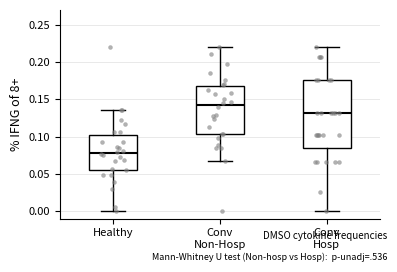

Where is the upper edge of the box for Conv Hosp on the y-axis? The values are not printed on the chart, so give them approximately, as read against the axis.

0.175